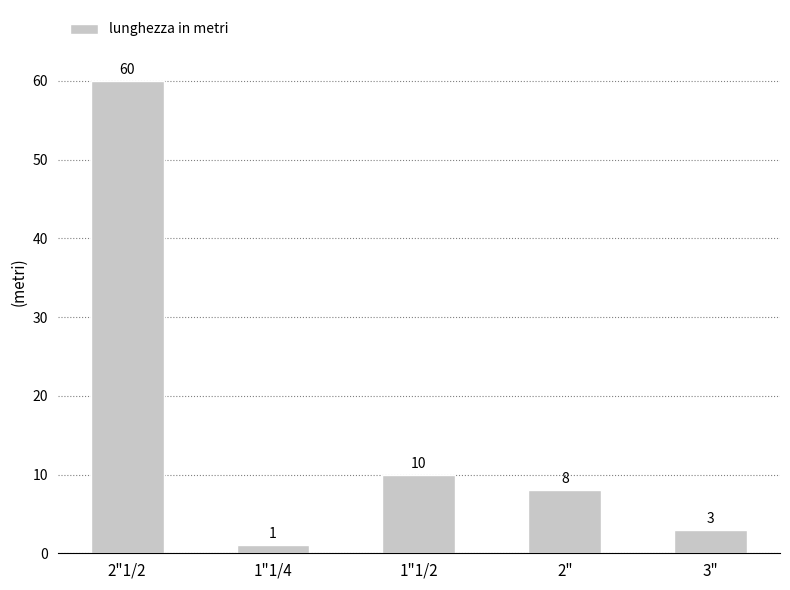

What is the change in value from 2" to 3"?

-5